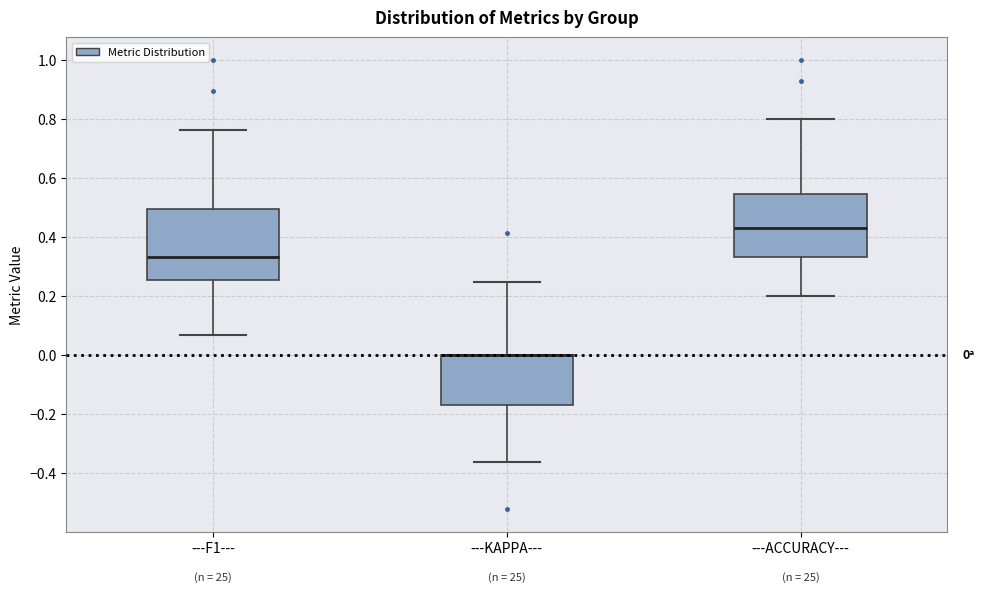

Which box is the tallest, from its lower edge to its upper edge?

---F1---